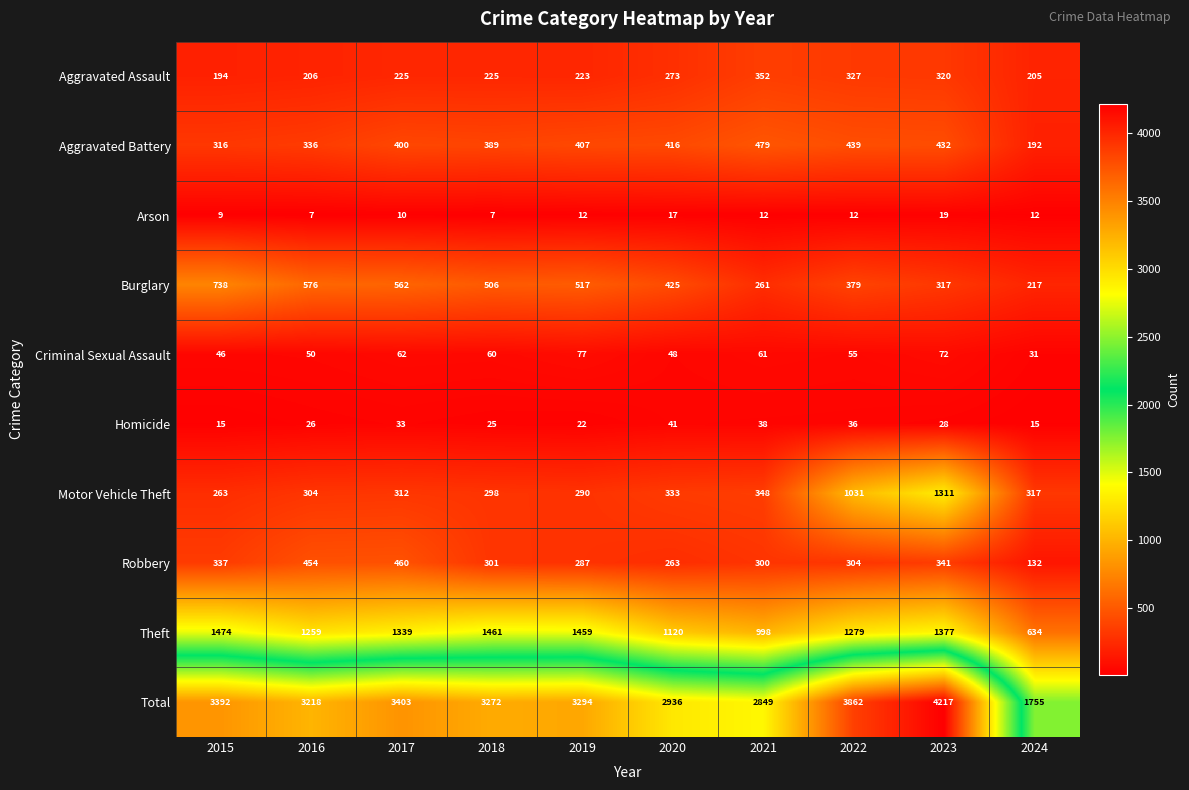

Where does the Total series first go above 3294?

2015